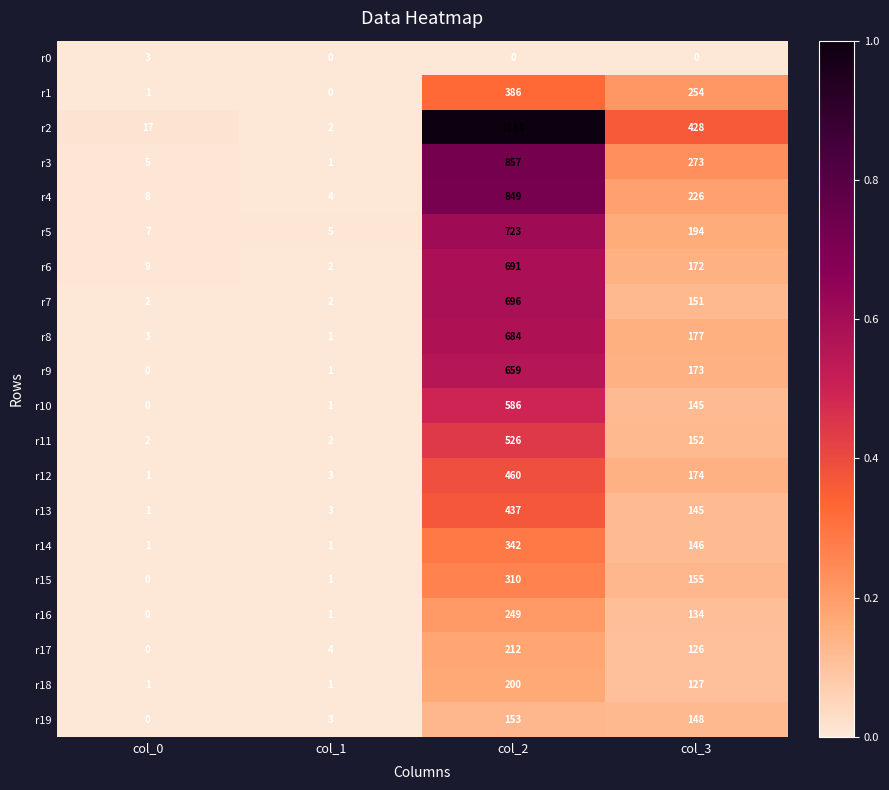

What is the sum of the r18 values at col_2 and col_1?

201